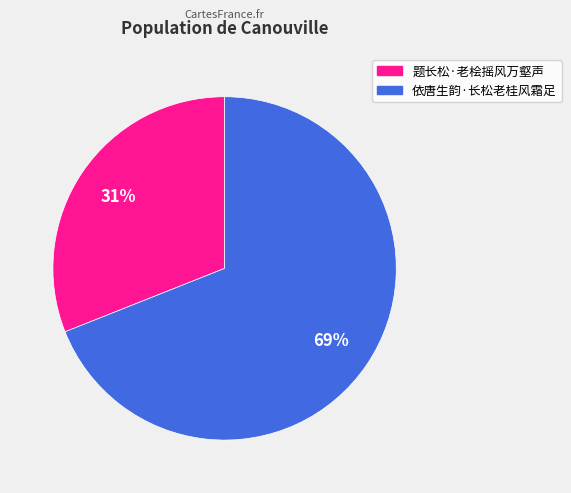

Rank the categories by value from highest to lowest.

依唐生韵·长松老桂风霜足, 题长松·老桧摇风万壑声